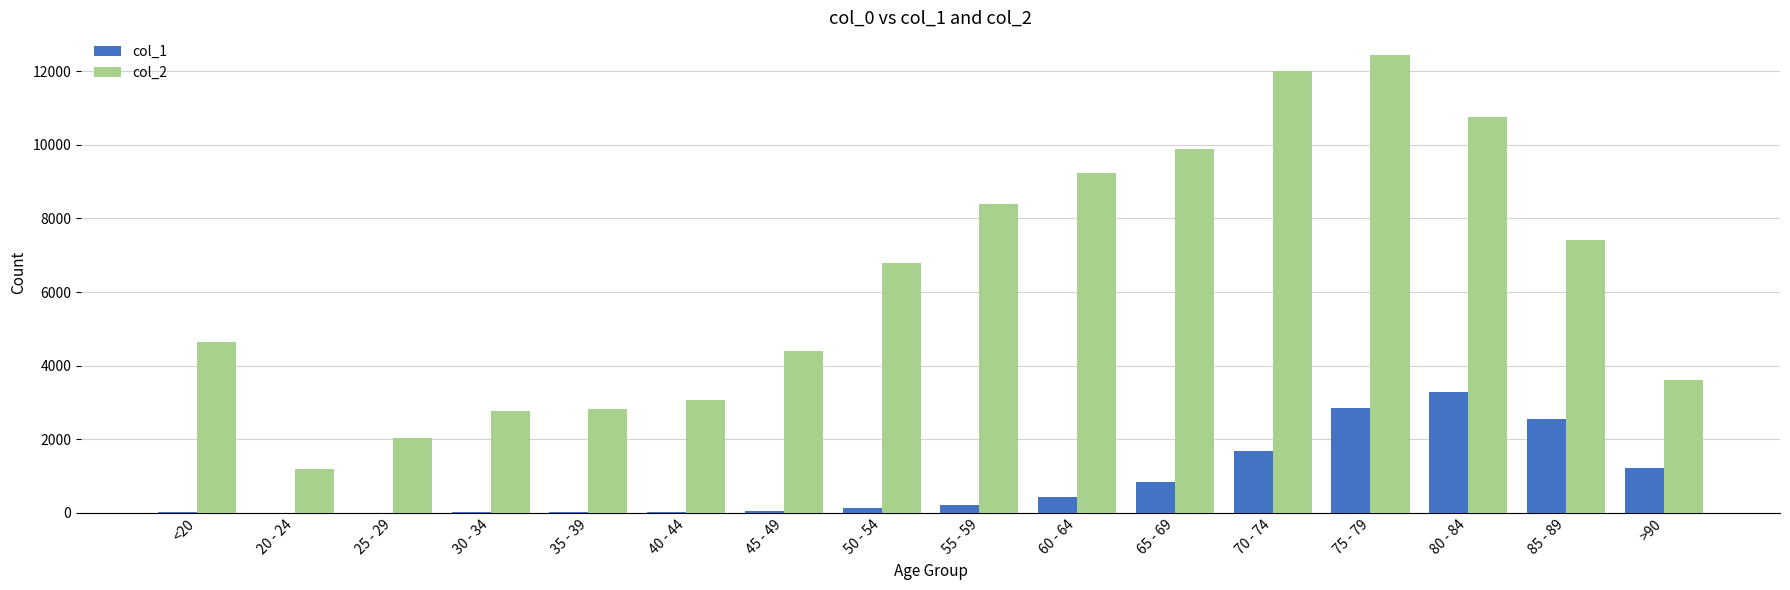

The value of col_2 at <20 is 4641. True or false?

True